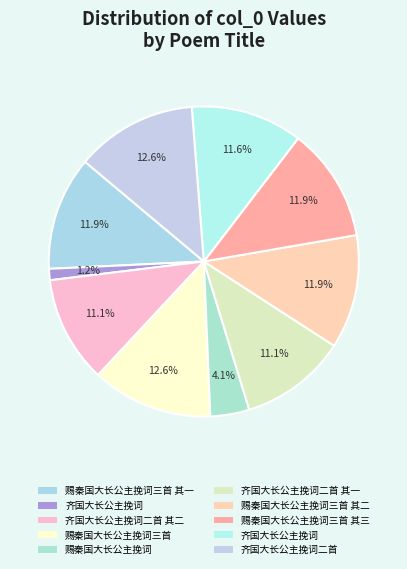

Rank the categories by value from highest to lowest.

齐国大长公主挽词二首, 赐秦国大长公主挽词三首, 赐秦国大长公主挽词三首 其三, 赐秦国大长公主挽词三首 其二, 赐秦国大长公主挽词三首 其一, 齐国大长公主挽词, 齐国大长公主挽词二首 其一, 齐国大长公主挽词二首 其二, 赐秦国大长公主挽词, 齐国大长公主挽词